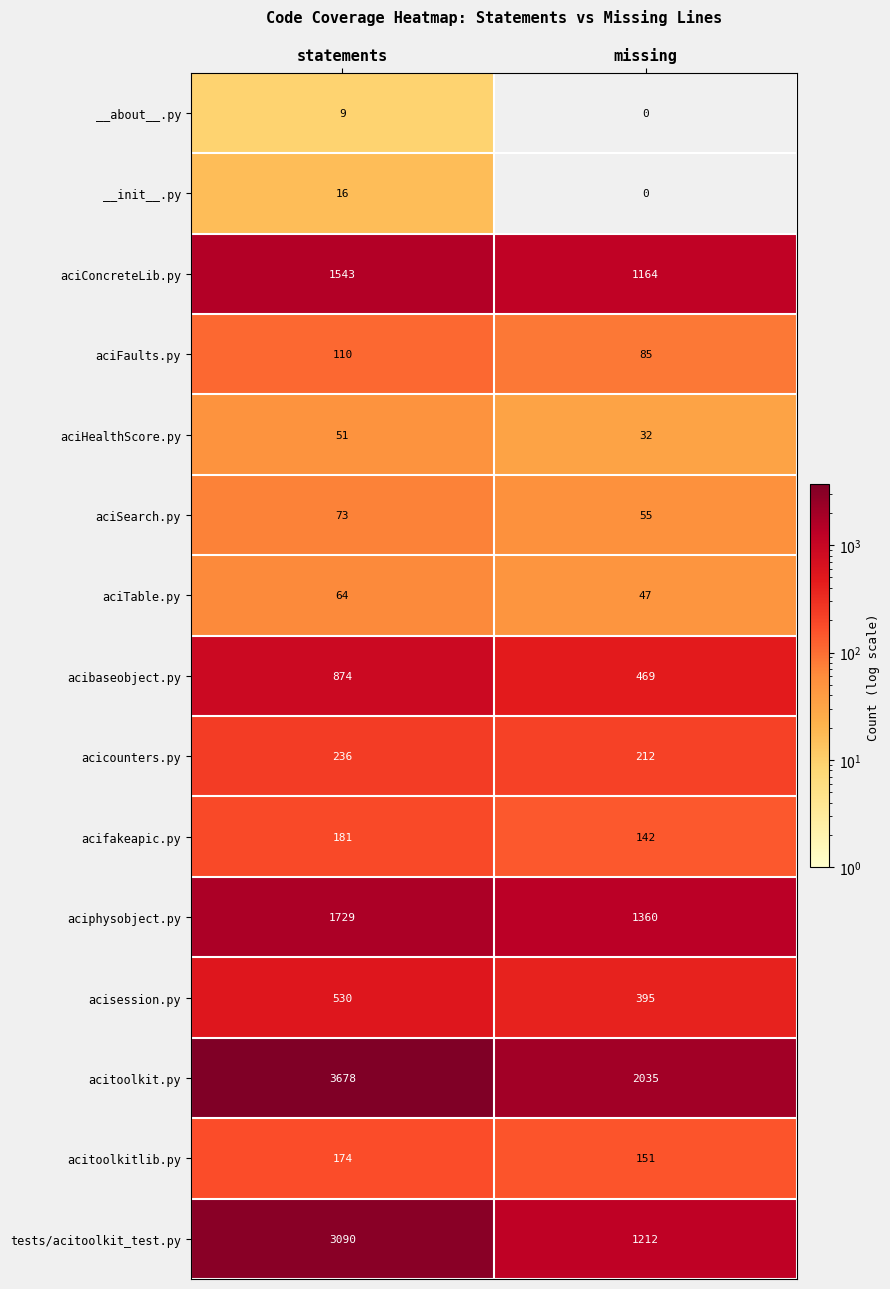

At how many categories does at least one series exceed 2700?

1